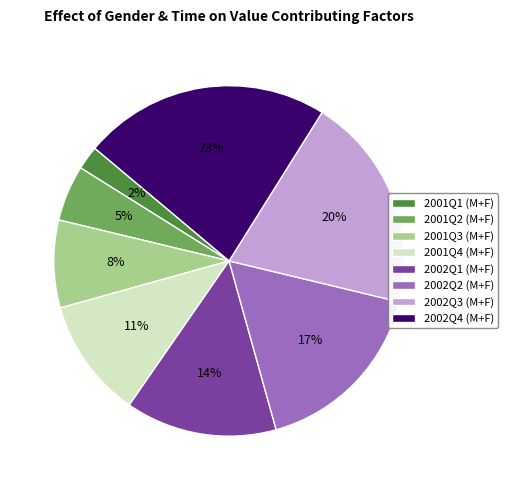

To the nearest percent, what portion does 2001Q4 represent?

11%